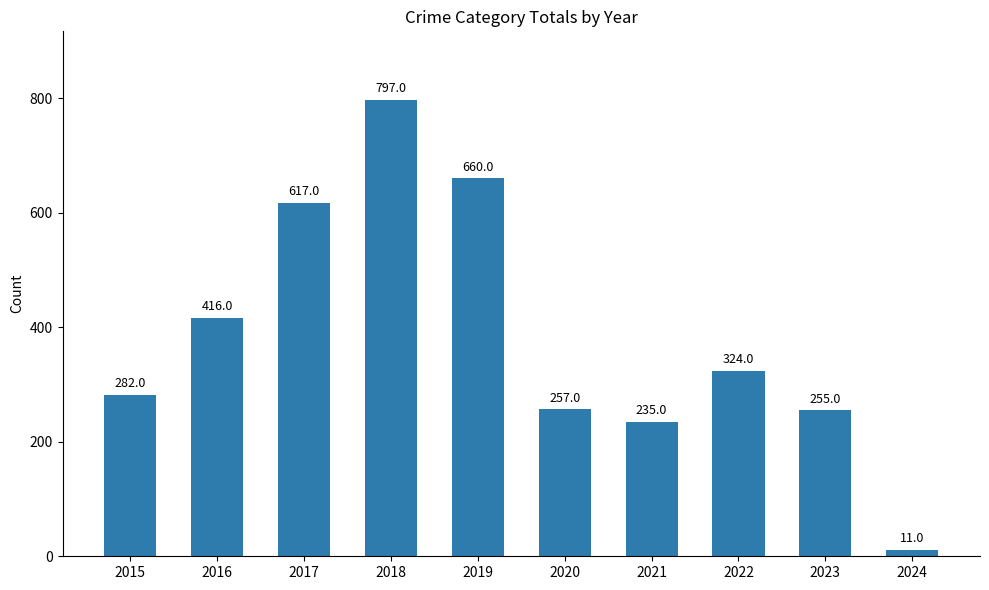

How many bars are there in total?

10